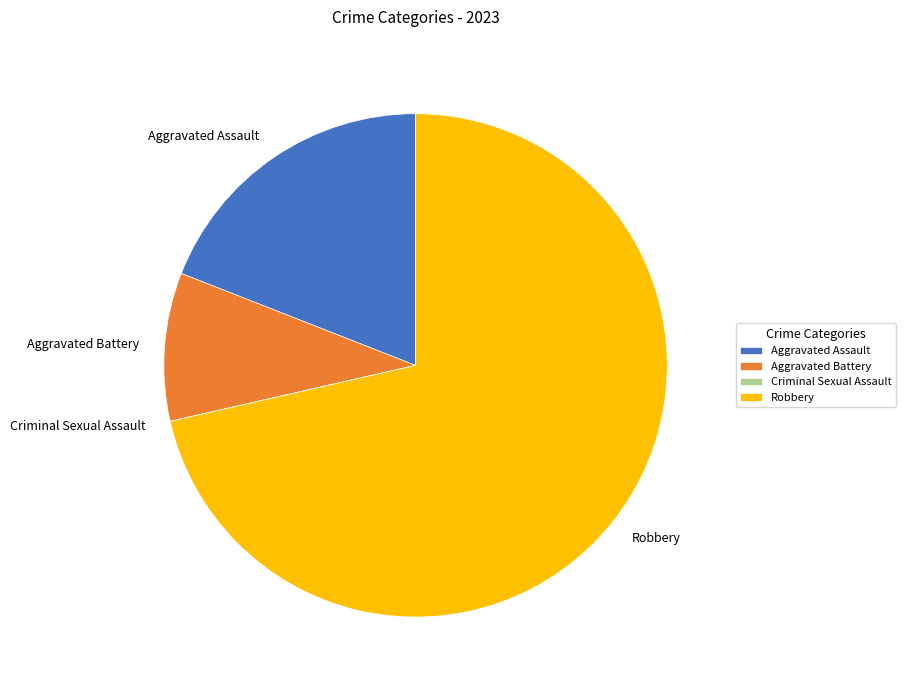

Which has a higher value, Robbery or Aggravated Assault?

Robbery